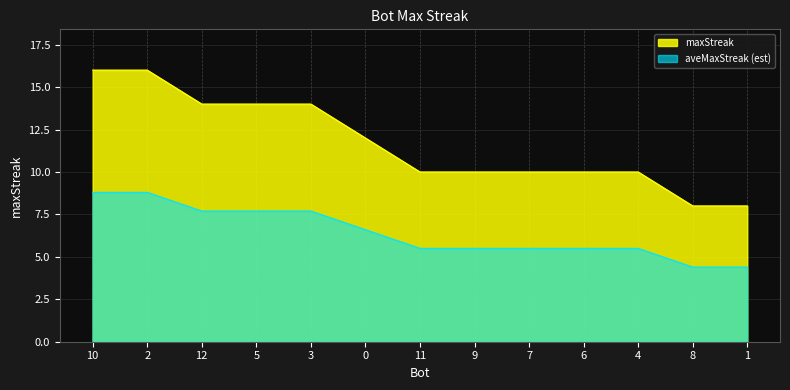

The chart shows a value of 3 at 0. True or false?

False